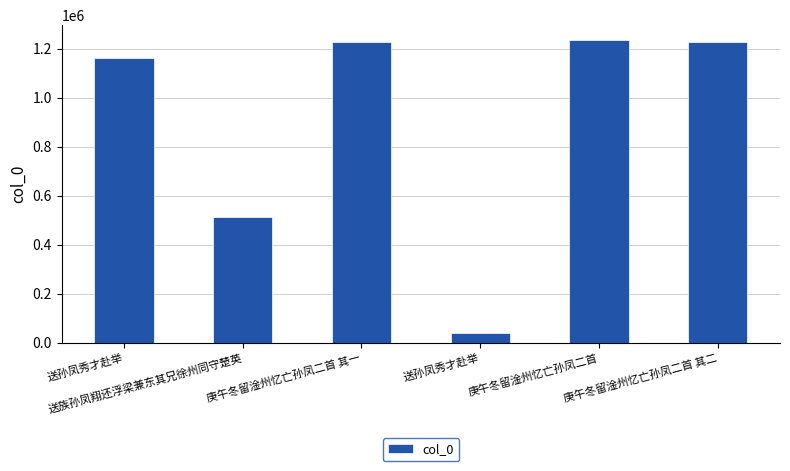

Reading right to left, list all the values displayed in this chart.

1228570	1235441	37870	1228569	514589	1163314